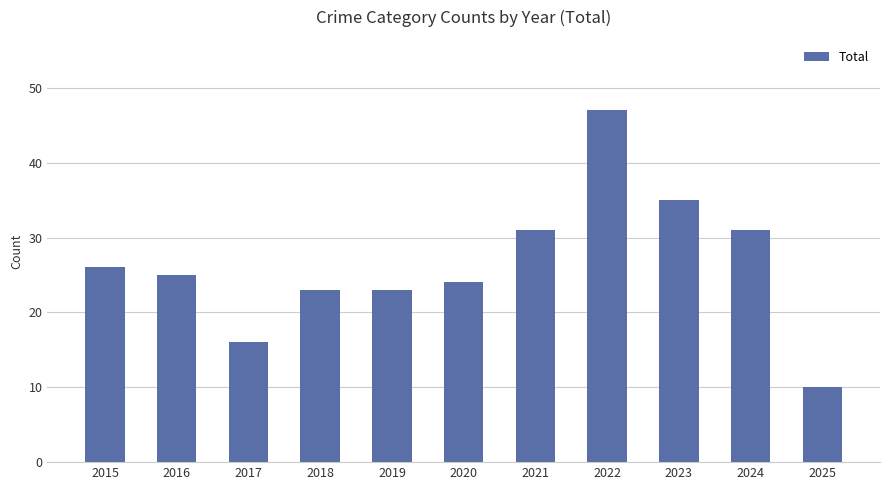

Count the number of data series in this chart.

1